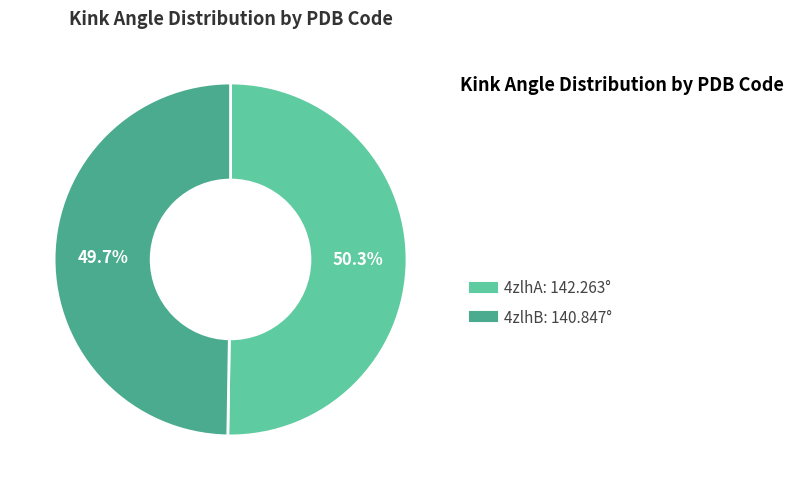

To the nearest percent, what is the average slice percentage?

50%